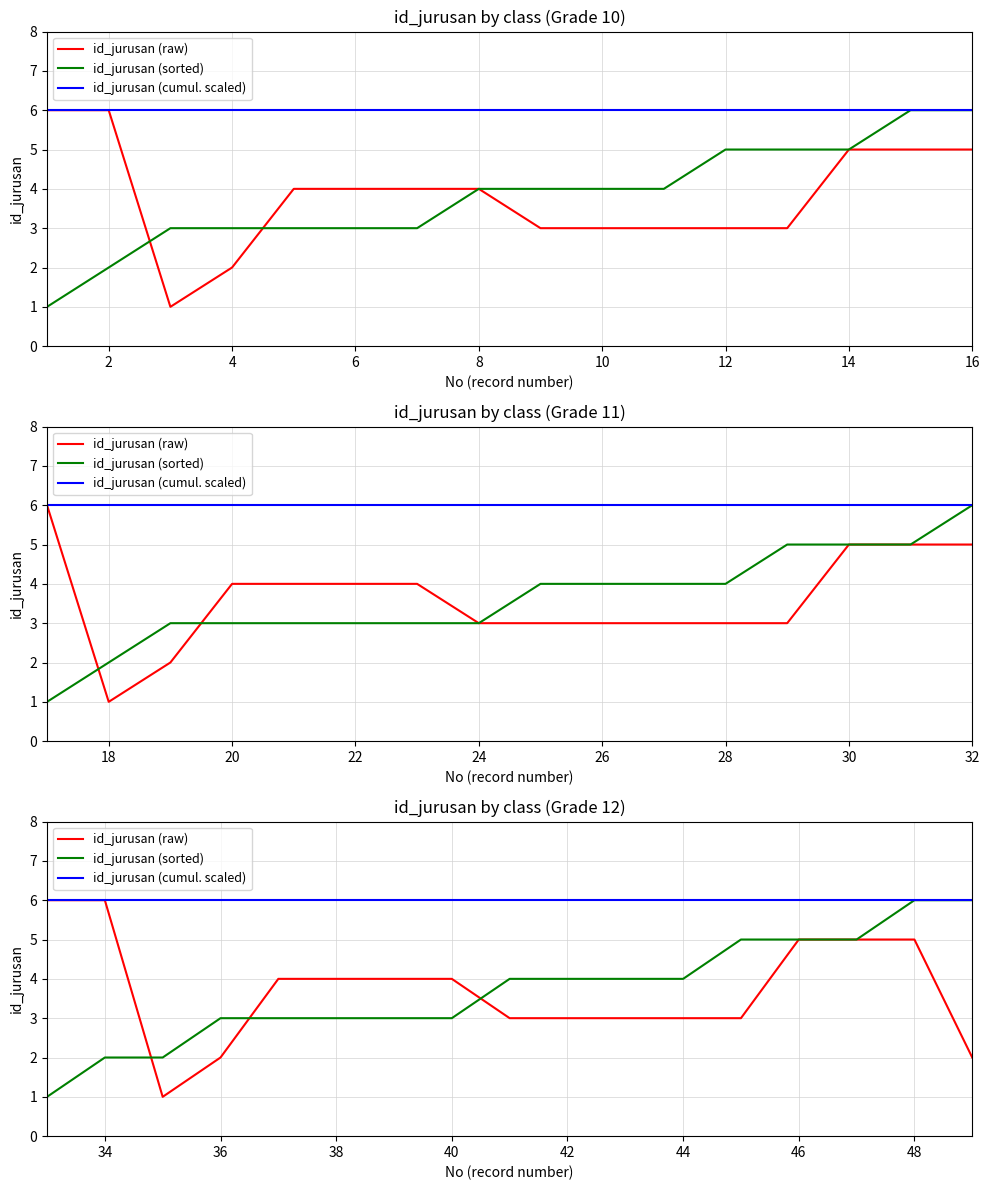

True or false: id_jurusan (raw) and id_jurusan (cumul. scaled) intersect in this chart.

False